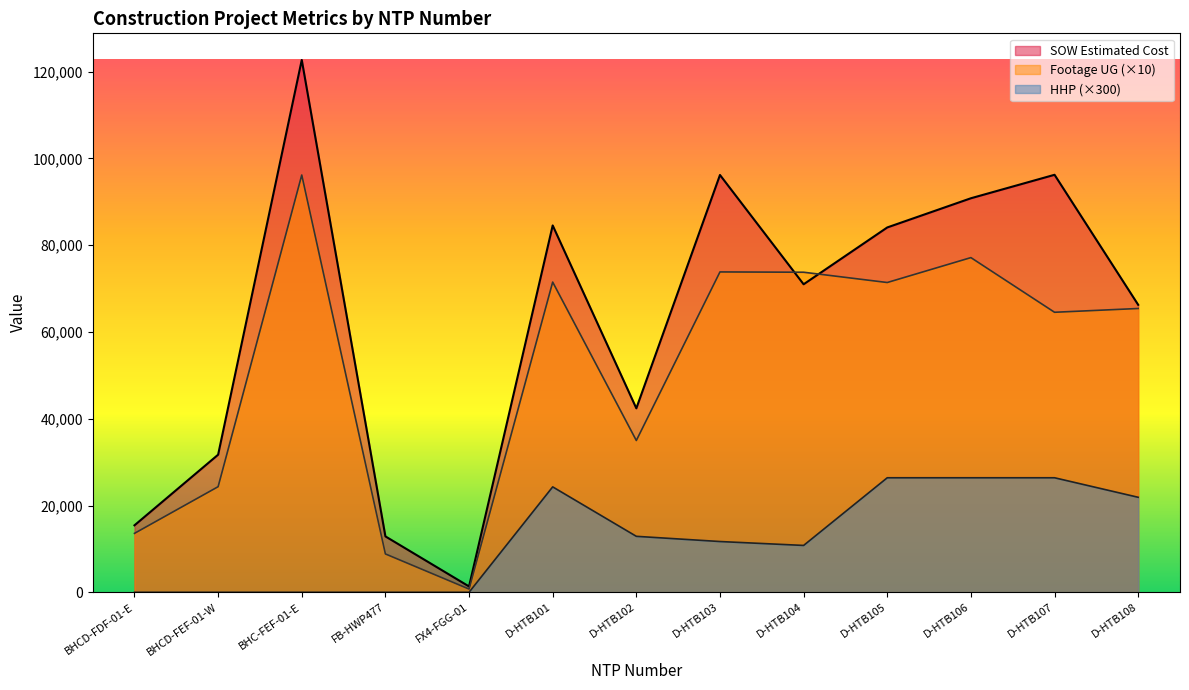

How many lines are shown in the chart?

3